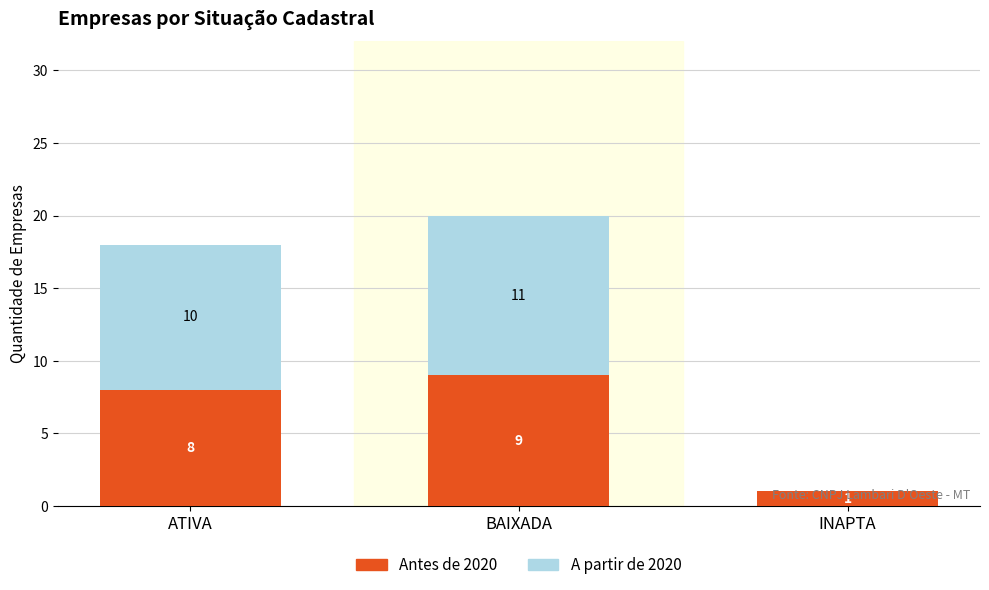

How many data points does each series have?

3